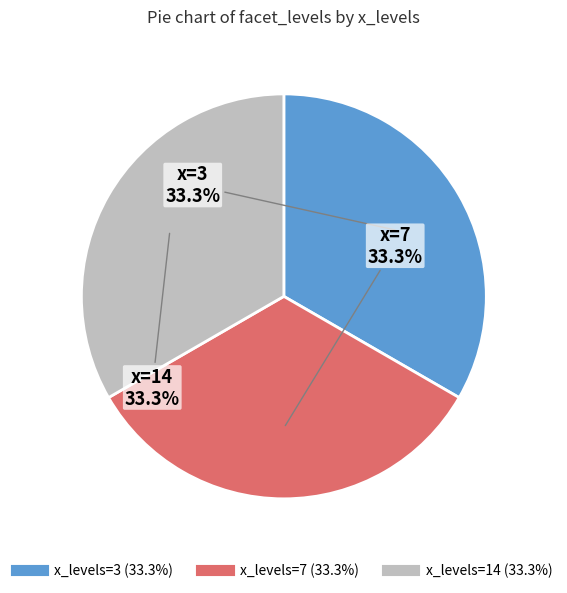

Does any single category account for the majority?

No